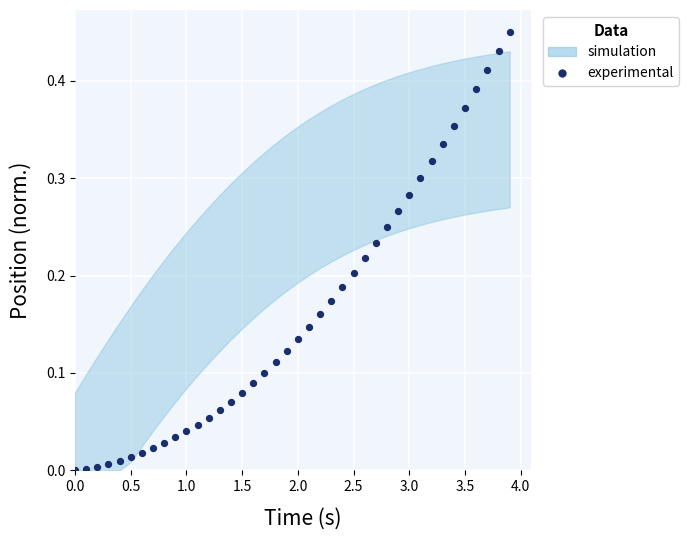

What is the range of X values (max minus min)?

3.9